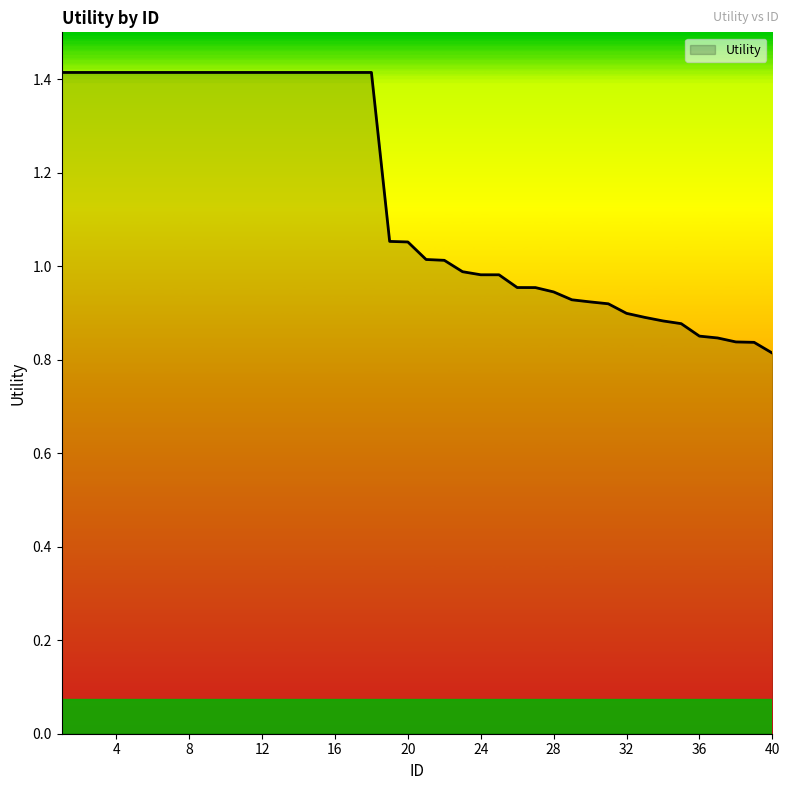

What is the difference between the maximum and minimum values?

0.6